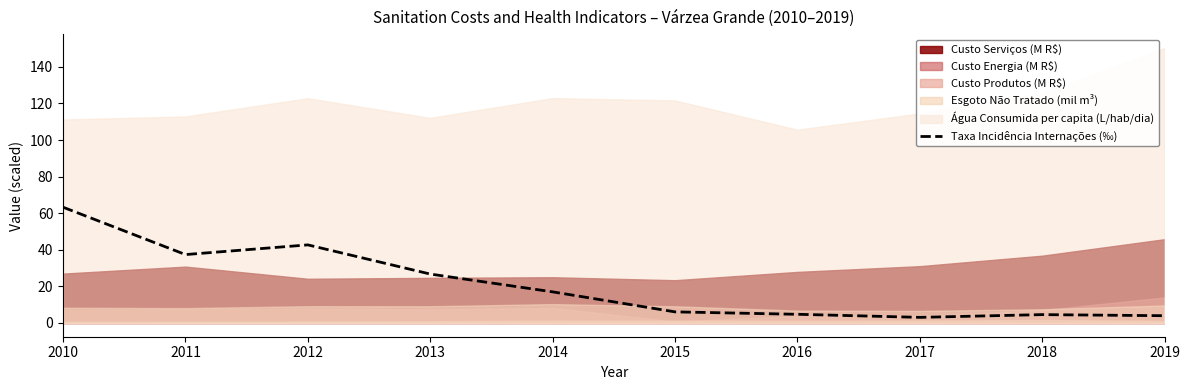

Rank the categories by value from highest to lowest.

2010, 2012, 2011, 2013, 2014, 2015, 2016, 2018, 2019, 2017